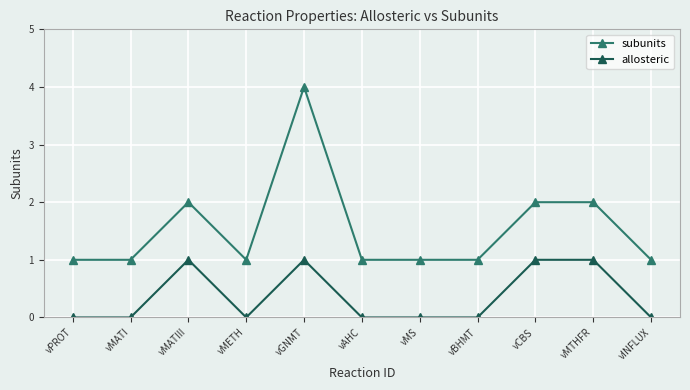

True or false: subunits has a value of 0 at vMS.

False